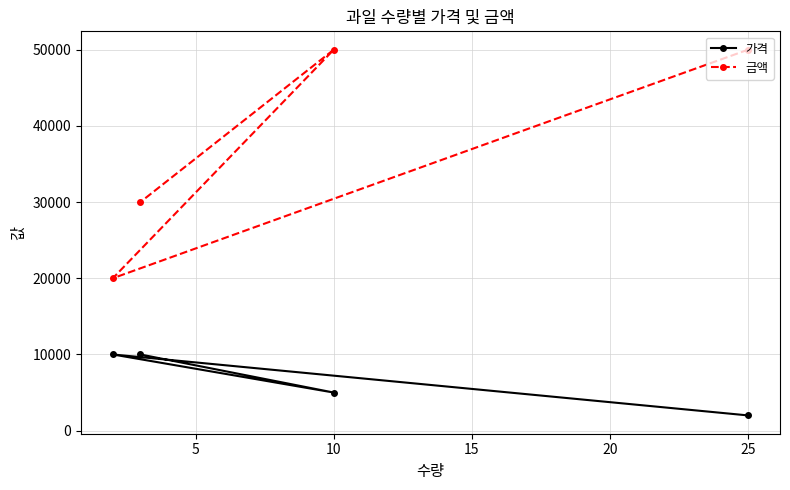

What is the average value of the 가격 series?

6750